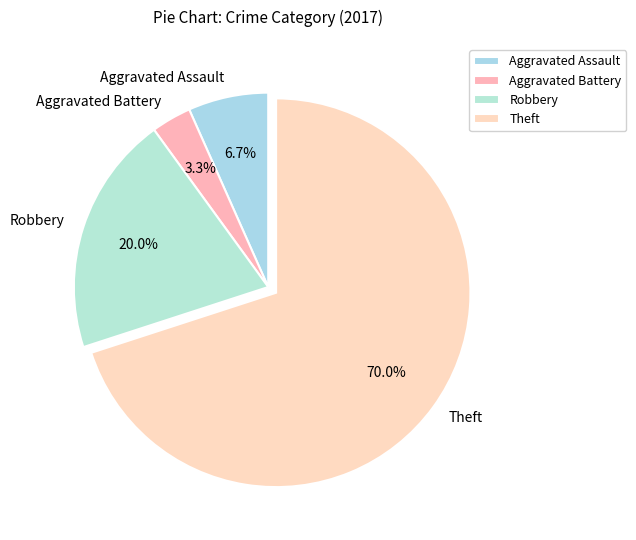

To the nearest percent, what is the difference between the Theft and Aggravated Assault slice percentages?

63%